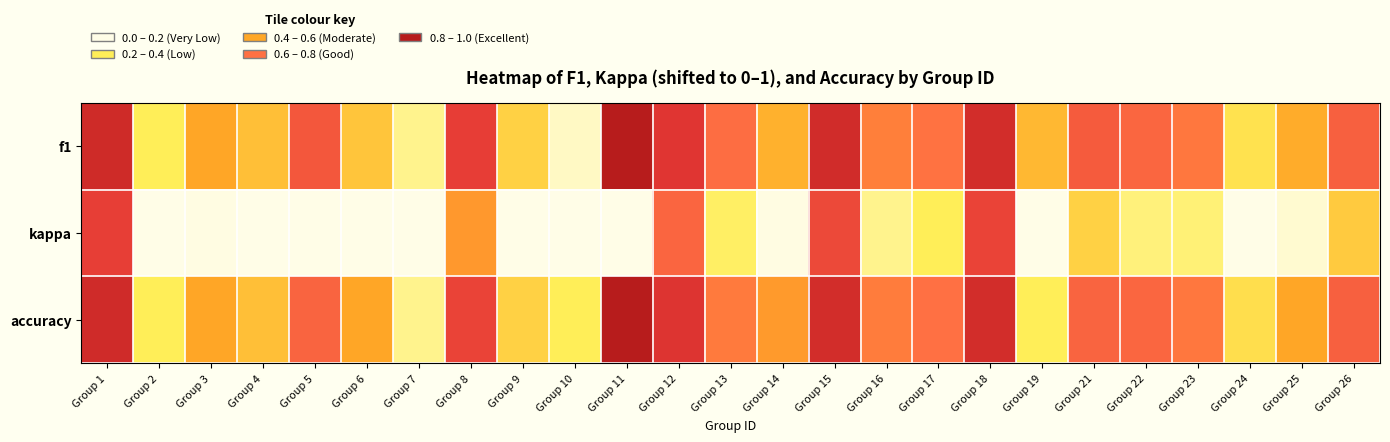

At which category is the sum across all series the highest?

Group 1